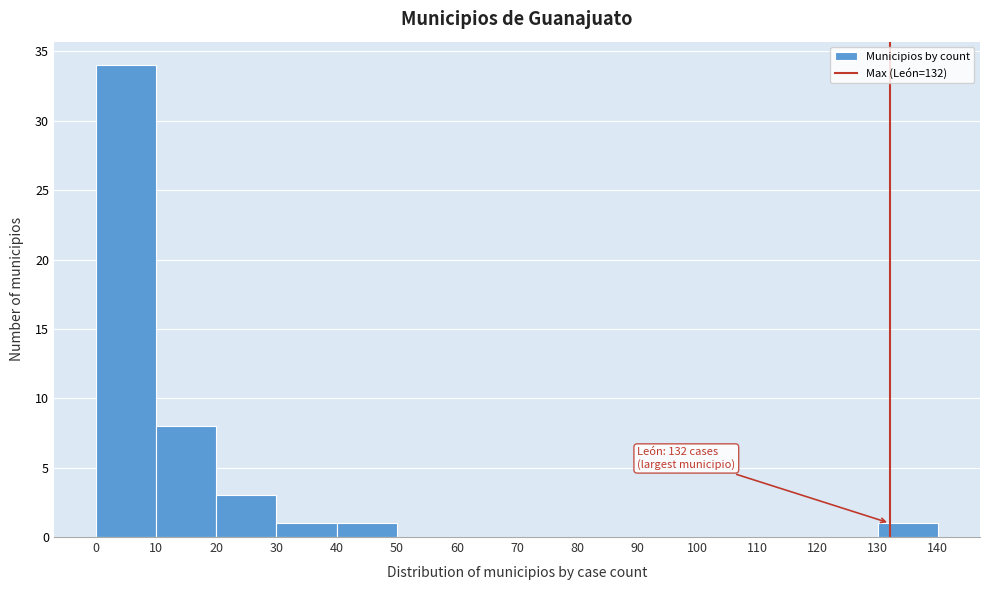

Over which range of the x-axis is the bar tallest?

0 to 10